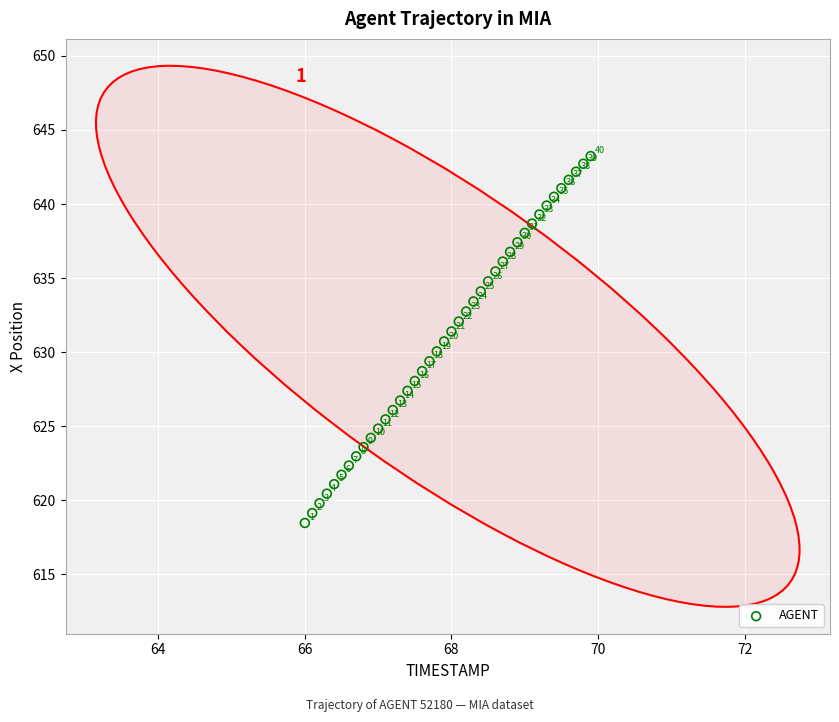

What is the range of X values (max minus min)?

3.9